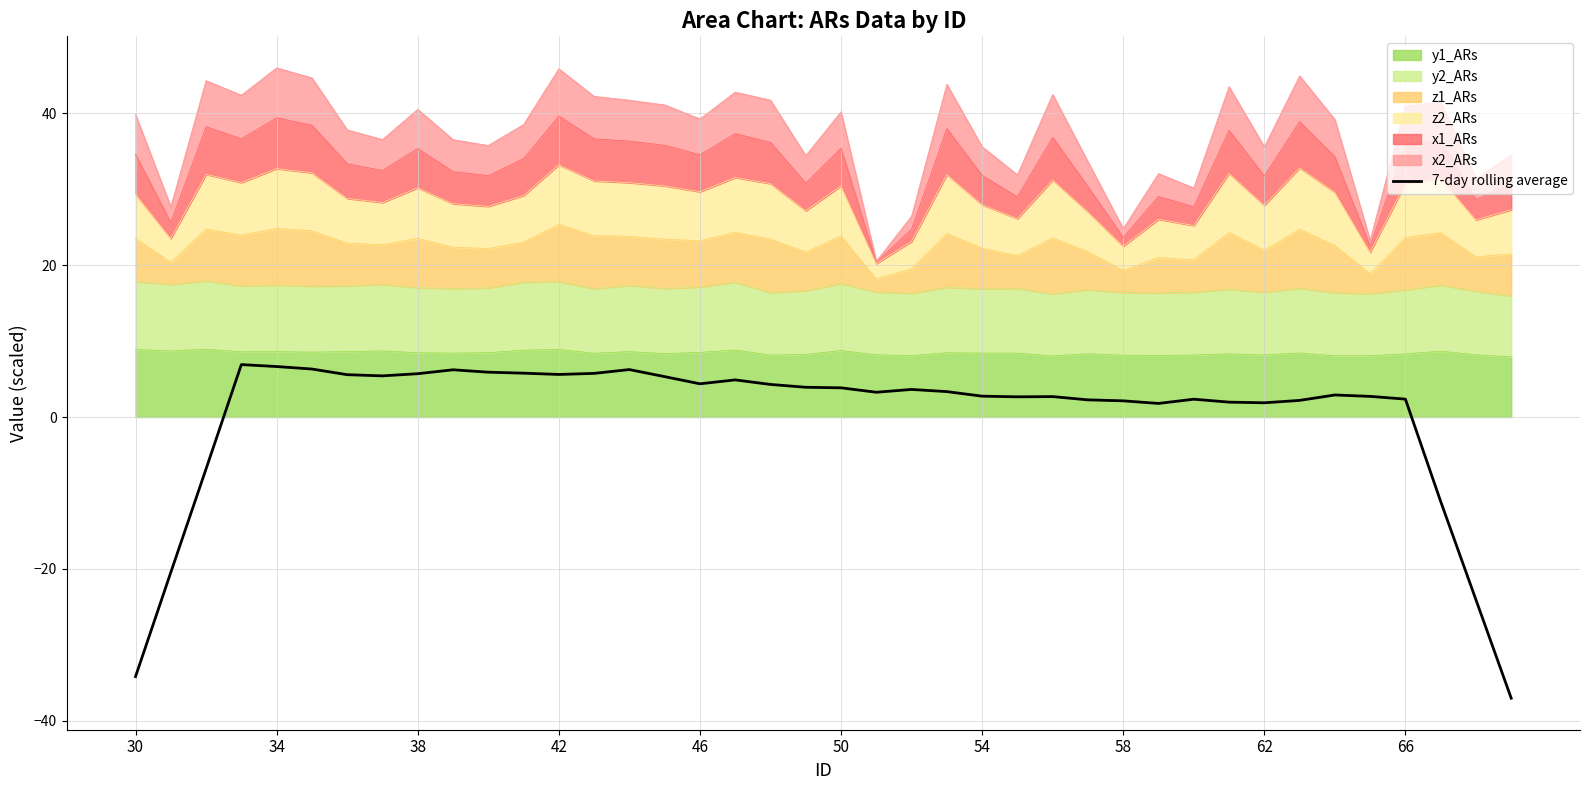

How many points are higher than both their immediate neighbors (excluding endpoints)?

8